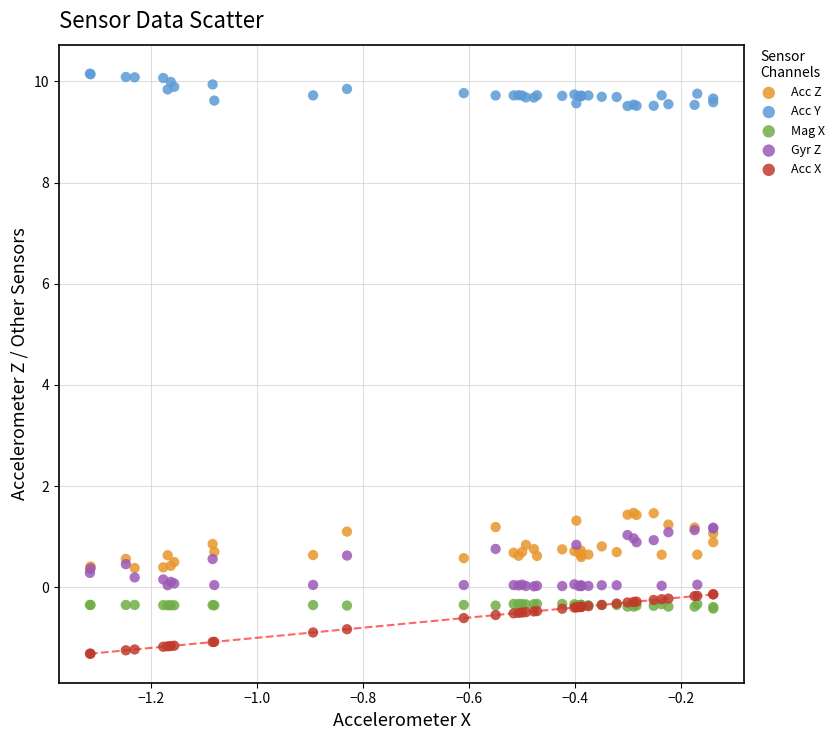

What are all the series names shown in the legend?

Acc Z, Acc Y, Mag X, Gyr Z, Acc X